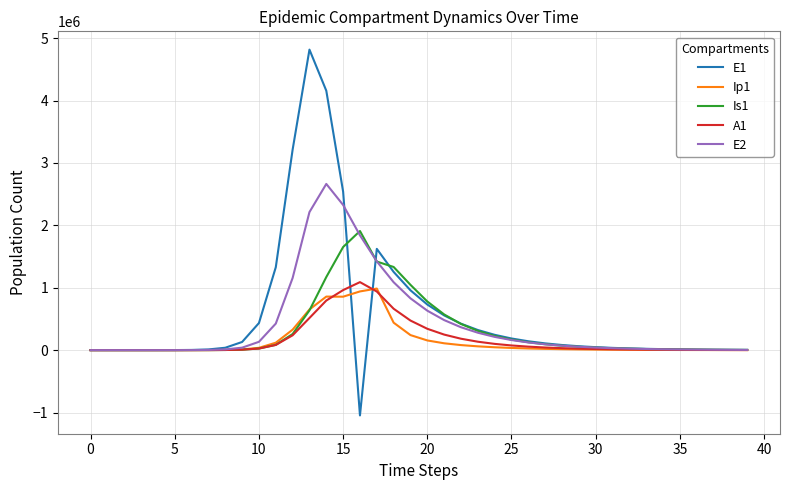

What is the greatest value displayed?

4815295.7